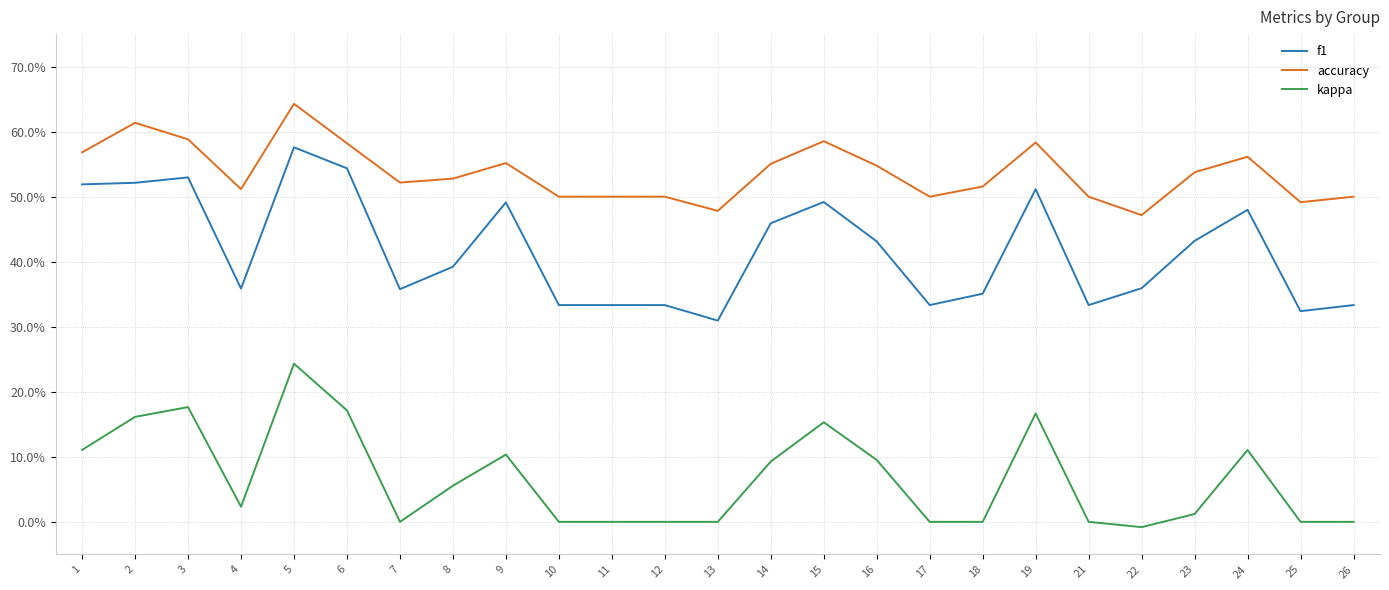

Is it true that kappa equals -0.0 at 22?

True